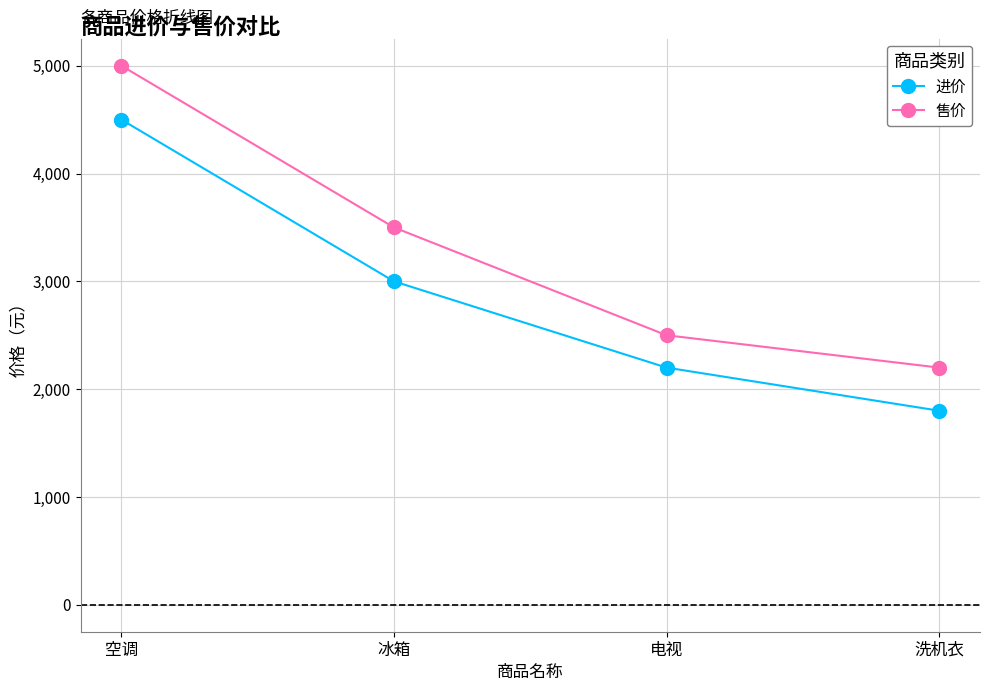

Reading left to right, what are all the values shown in this chart?

进价: 空调=4500	冰箱=3000	电视=2200	洗机衣=1800
售价: 空调=5000	冰箱=3500	电视=2500	洗机衣=2200